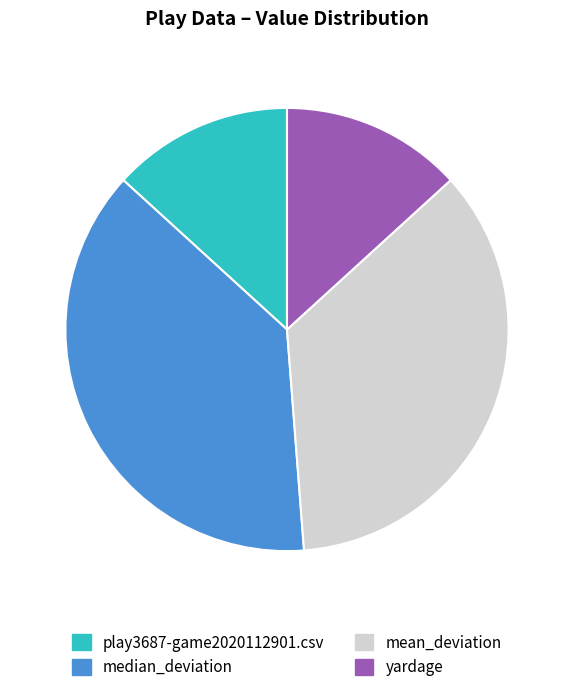

Is it true that play3687-game2020112901.csv is 20% of the pie?

False